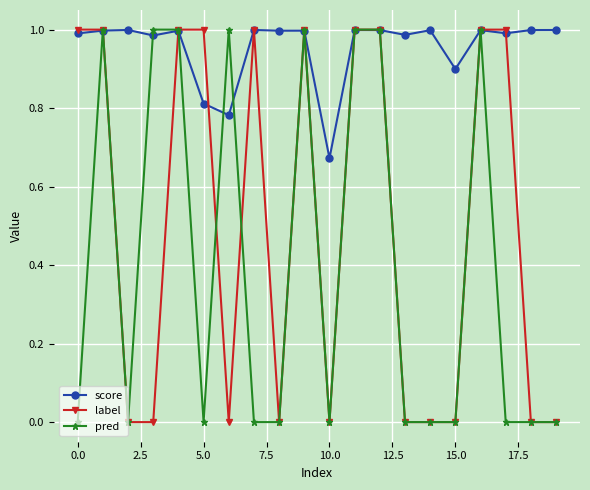

How many series are shown in this chart?

3